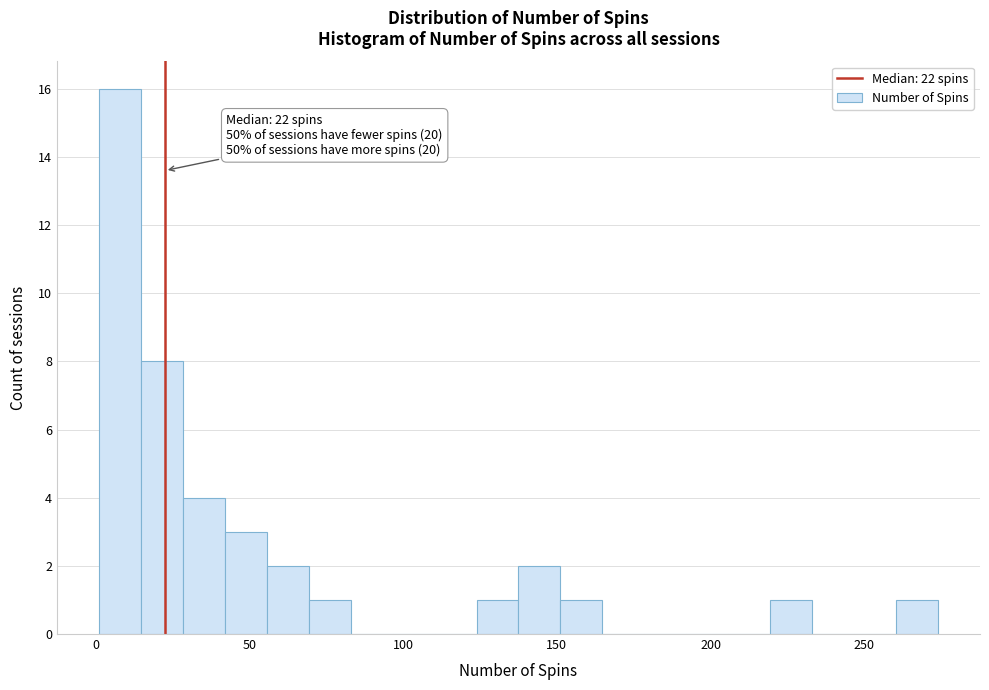

Around what value on the x-axis is the tallest bar? Give the approximate position of its centre, as read against the axis.

10